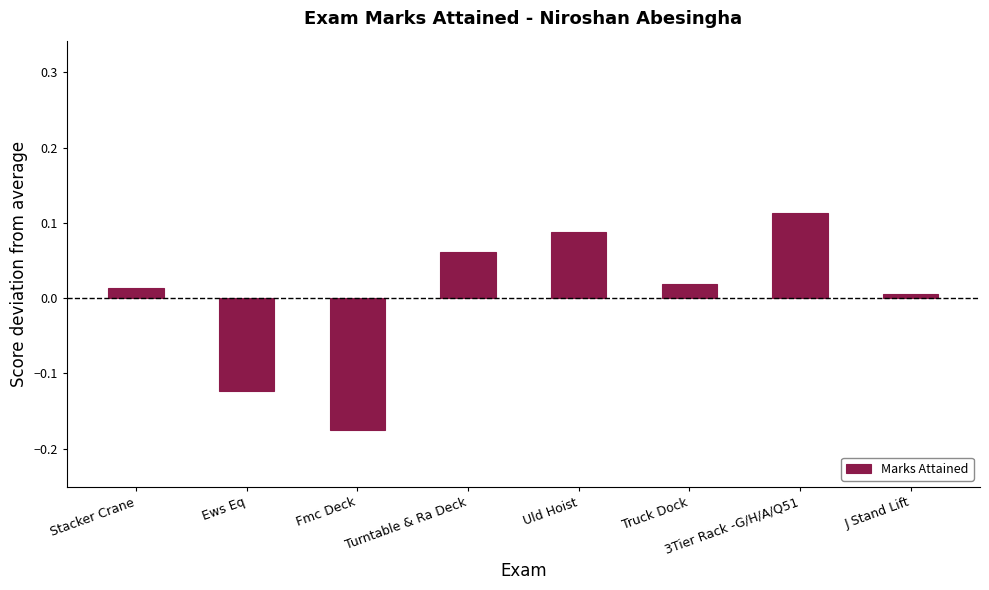

How many values exceed 0?

6